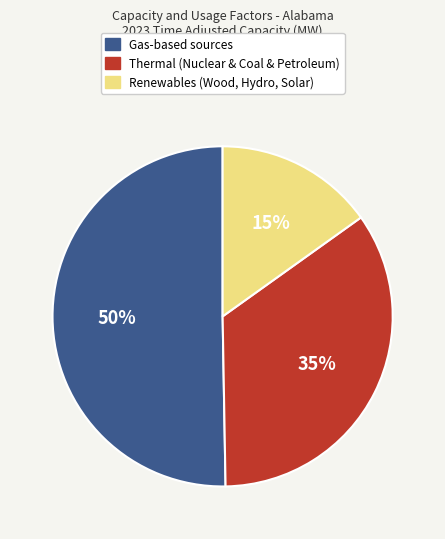

To the nearest percent, what is the difference between the largest and smallest slice percentages?

35%